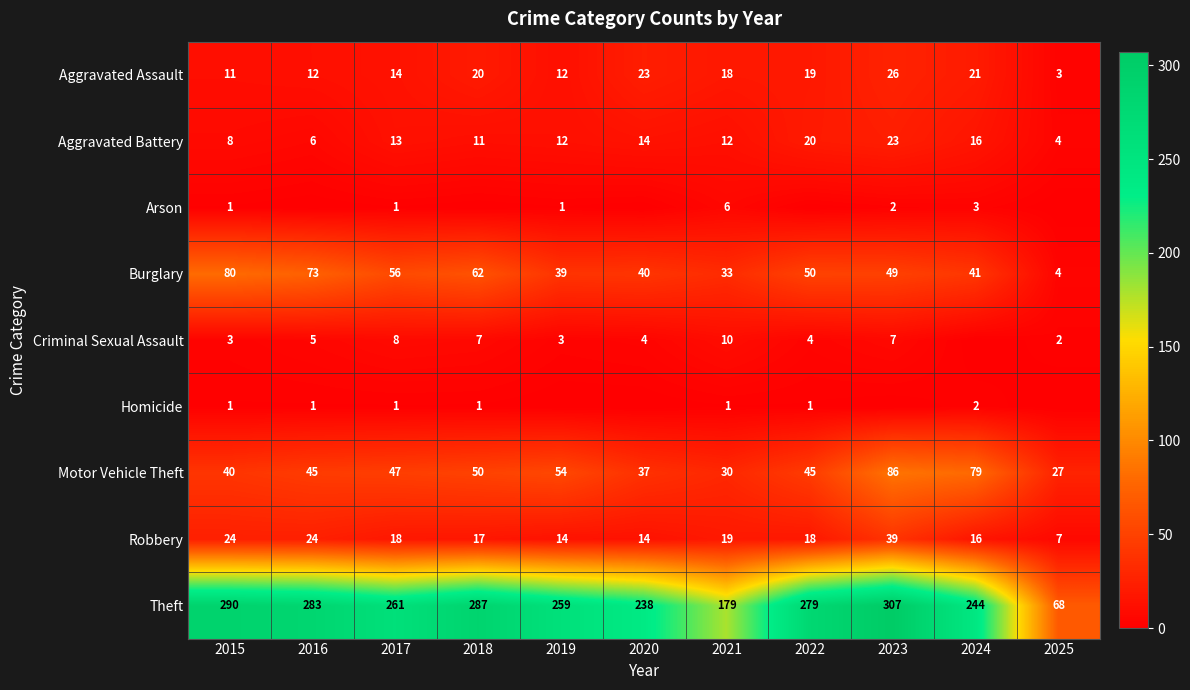

Which category has the highest value in the Aggravated Assault series?

2023